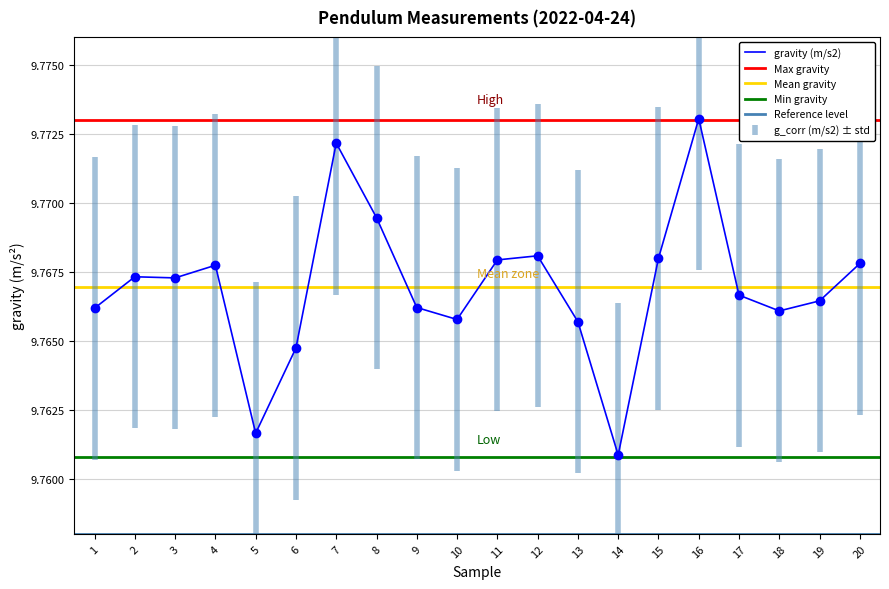

Where is the first local maximum for g_corr (m/s2)?

2